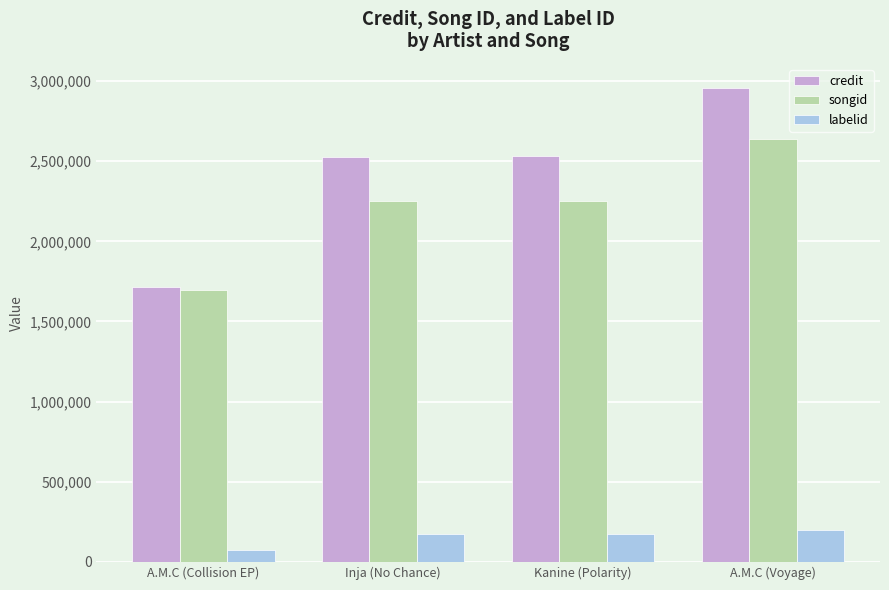

What position from the right is Kanine (Polarity)?

2